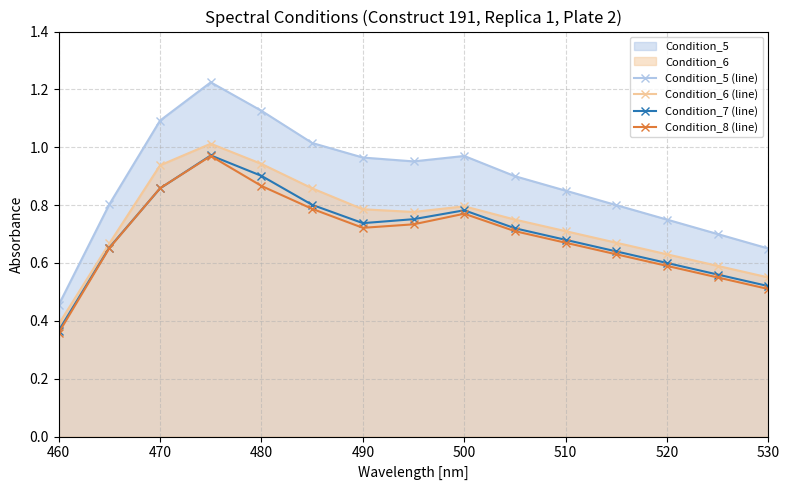

What position from the right is 460?

15